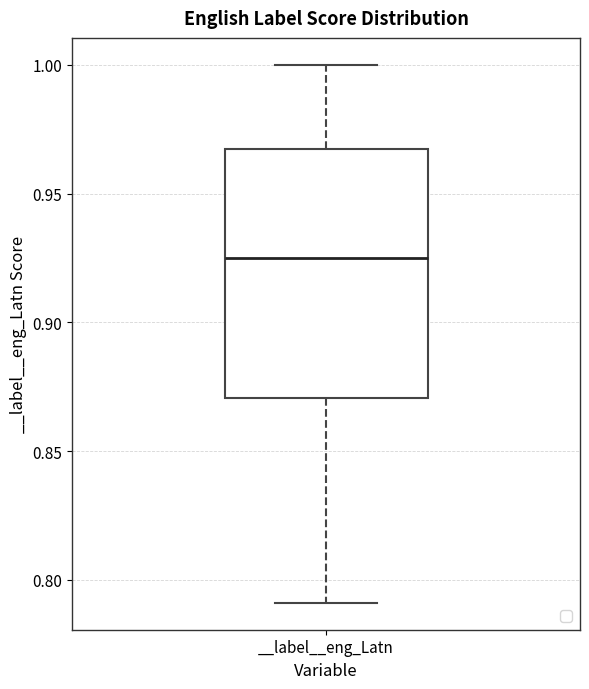

Read this box plot against the y-axis: the position of the median line, the range covered by the box, and the ends of both whiskers. The values are not printed on the chart, so give them approximately, as read against the axis.

median 0.925, box 0.870 to 0.965, whiskers 0.790 to 1.000